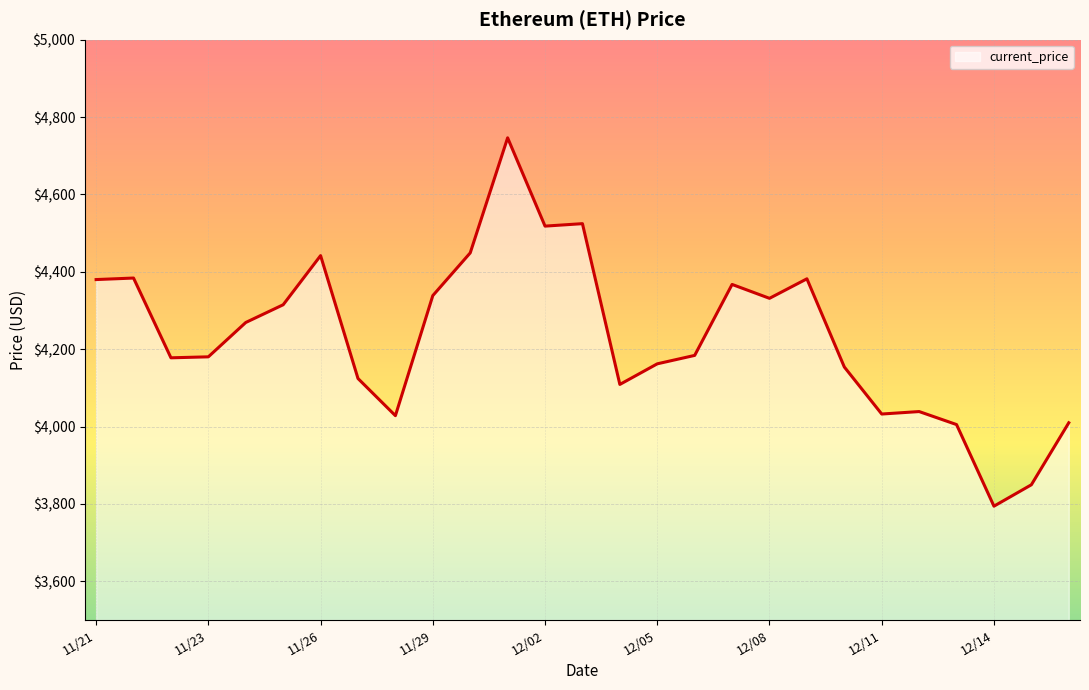

What is the smallest value displayed?

3794.3